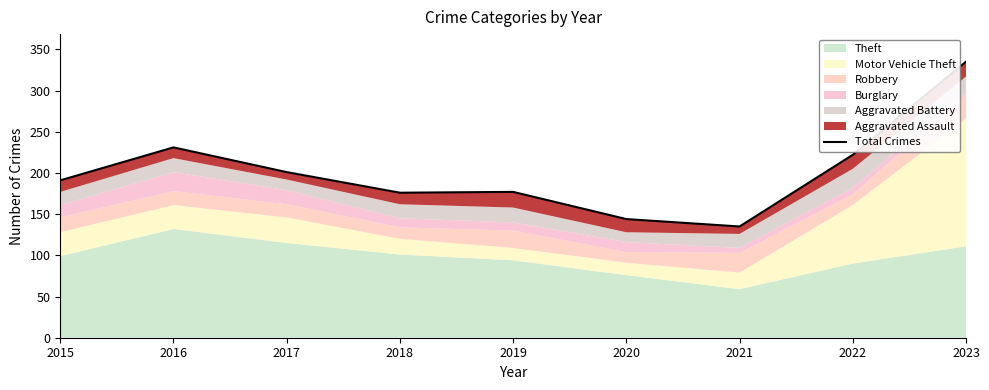

What is the sum of all values?

1812